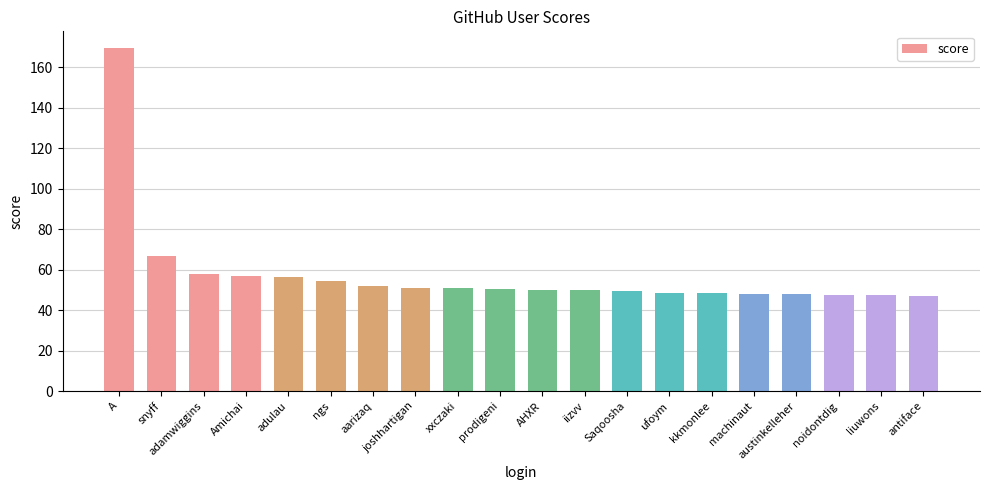

At which label is the value closest to 108?

snyff